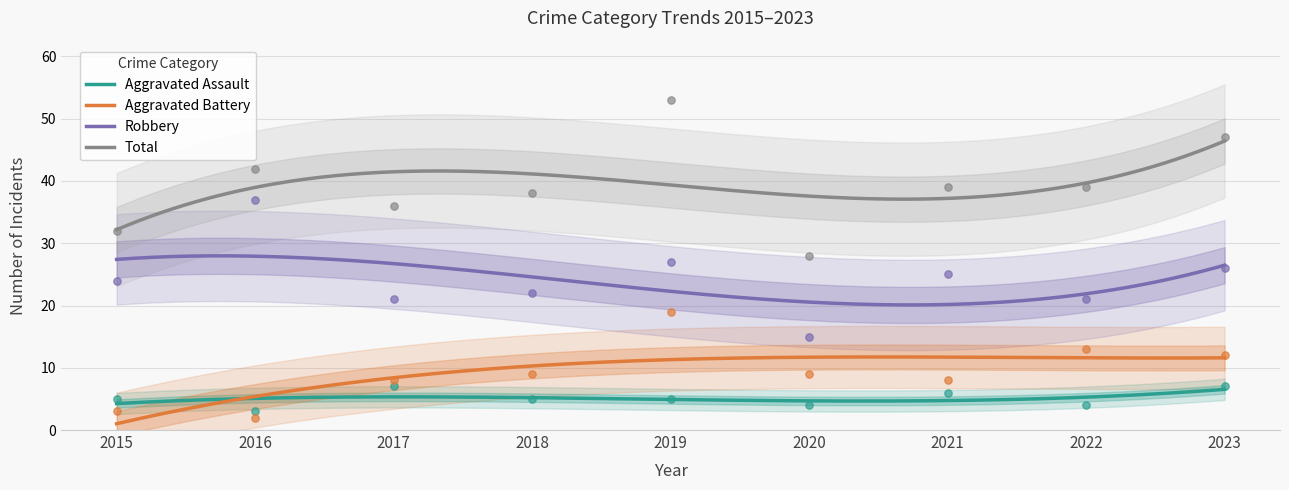

At how many categories does at least one series exceed 51?

1